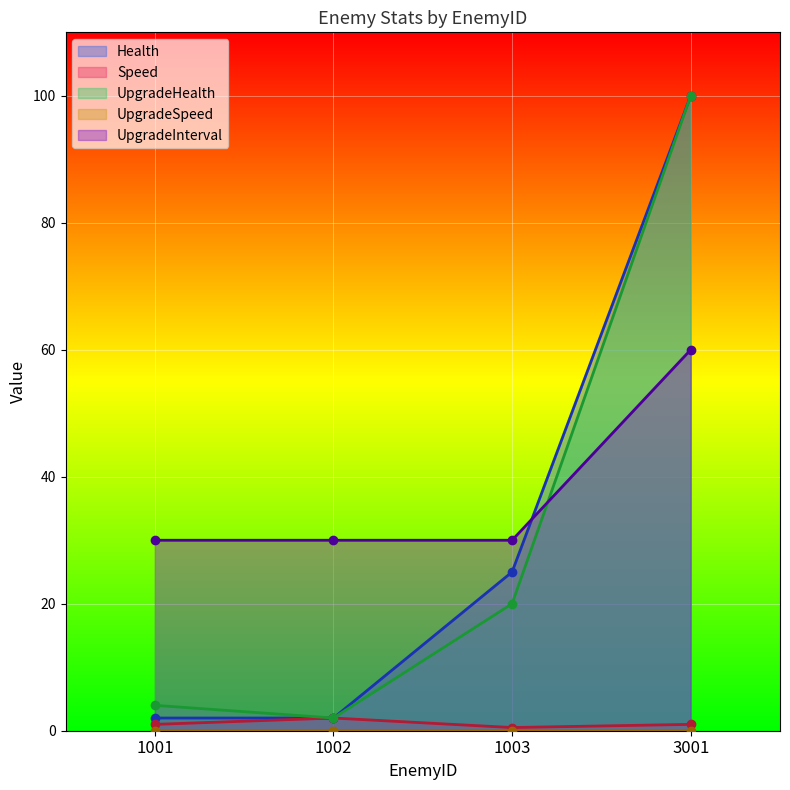

Is the value of UpgradeSpeed at 1003 greater than the value of Speed at 3001?

No